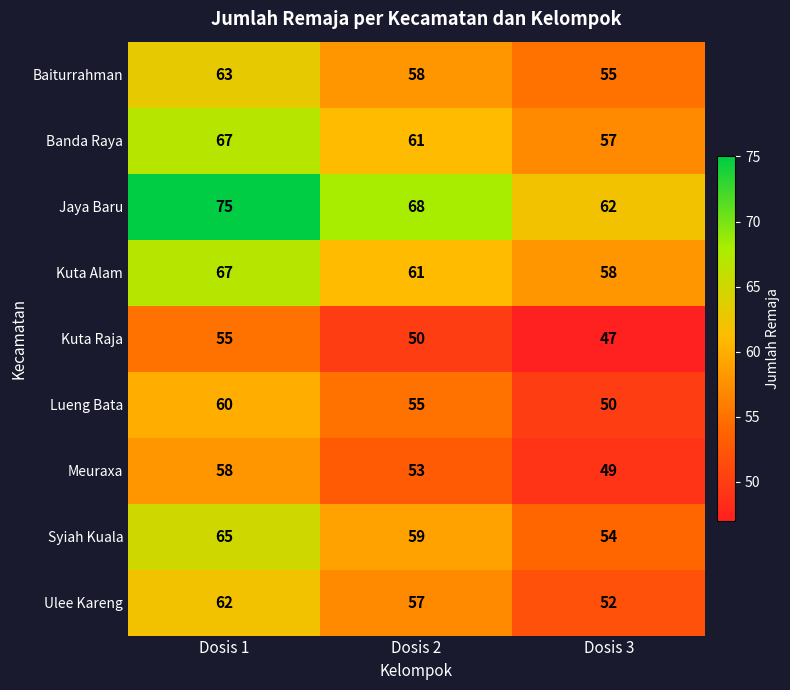

The Lueng Bata series shows 50 at Dosis 3. True or false?

True